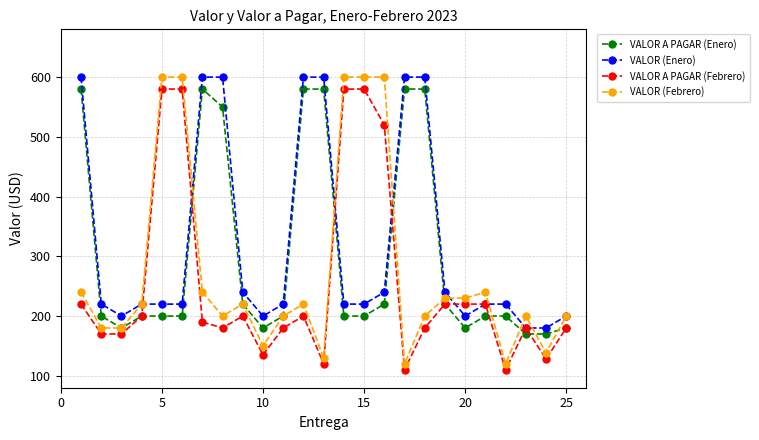

Which series has the largest range (max minus min)?

VALOR (Febrero)